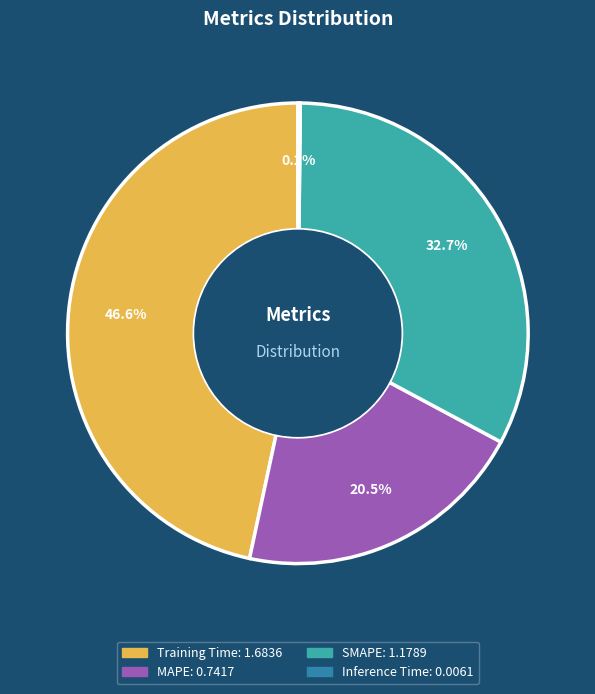

To the nearest percent, what is the average slice percentage?

25%